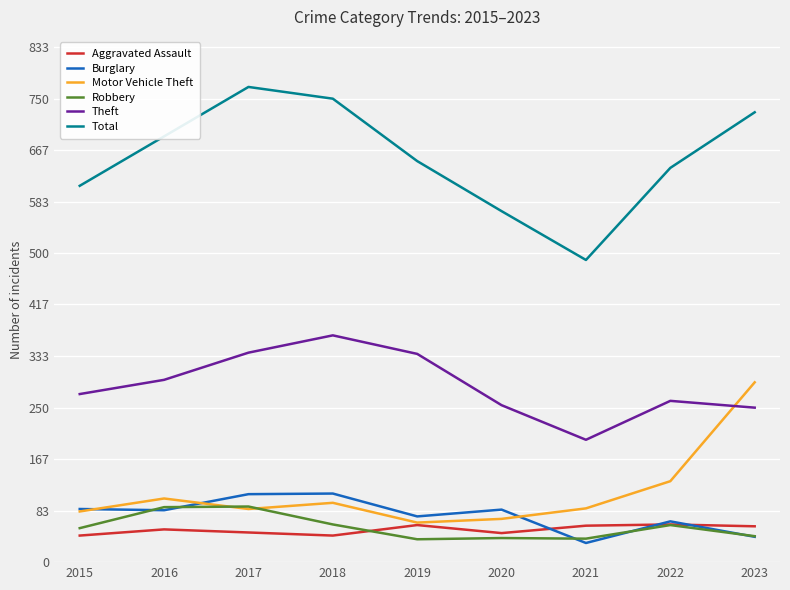

What is the total value across all series at 2019?

1221